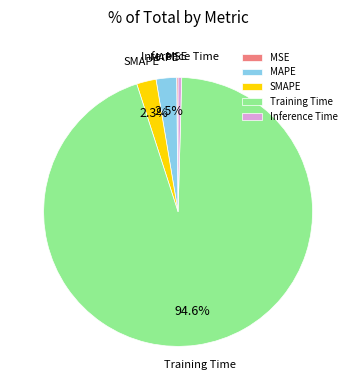

Between MAPE and Training Time, which is larger?

Training Time